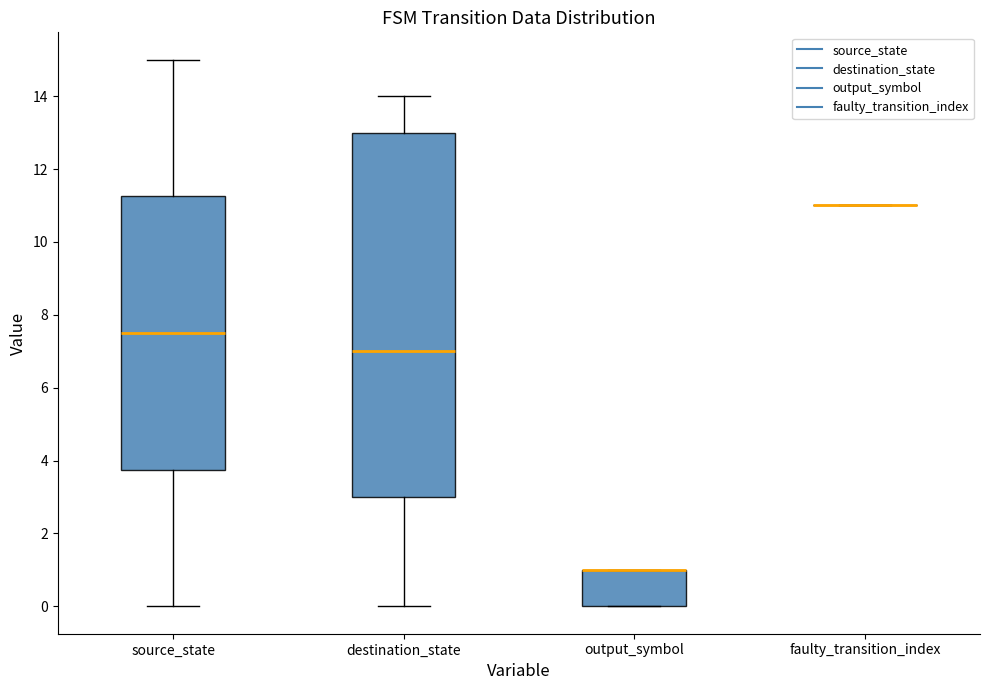

Where does the upper whisker of the box for source_state end on the y-axis? The values are not printed on the chart, so give them approximately, as read against the axis.

15.0